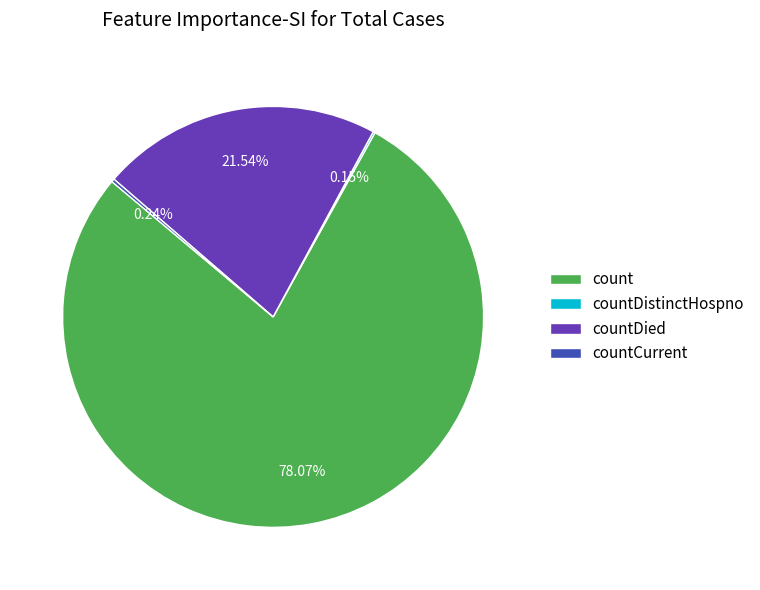

Which category has the biggest portion of the pie?

count